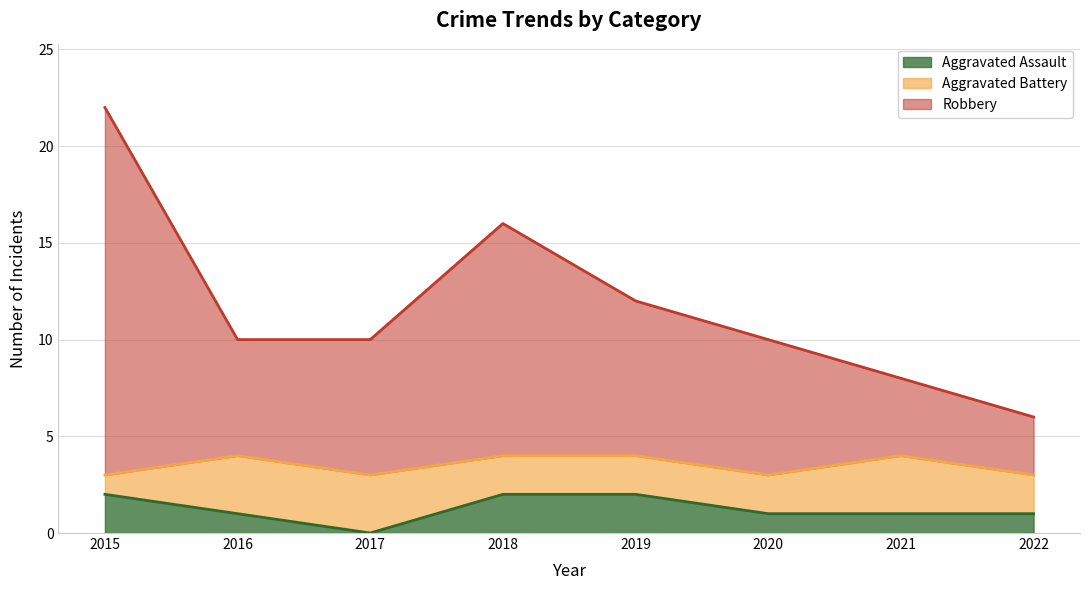

At which category is the sum across all series the highest?

2015